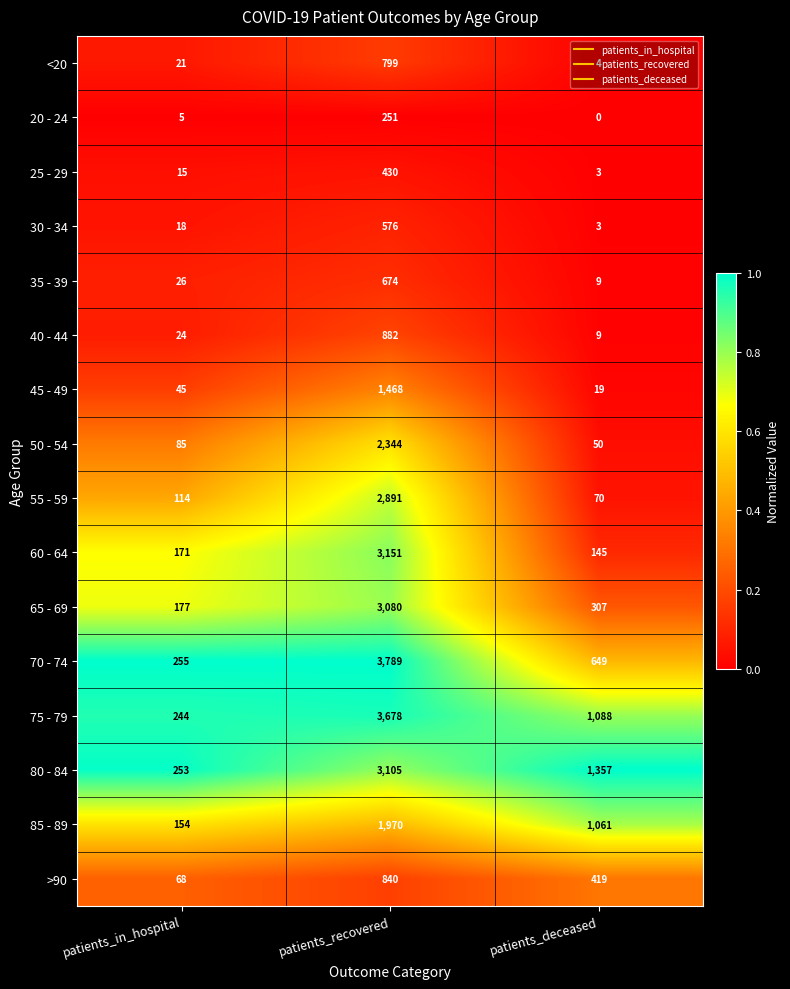

Between patients_in_hospital and patients_recovered, which series saw the biggest shift?

70 - 74